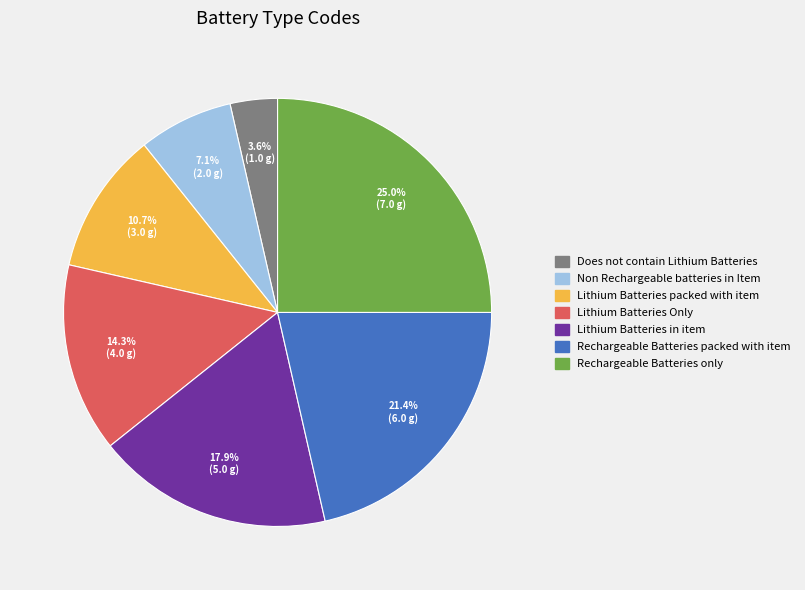

Which category has the smallest portion of the pie?

Does not contain Lithium Batteries